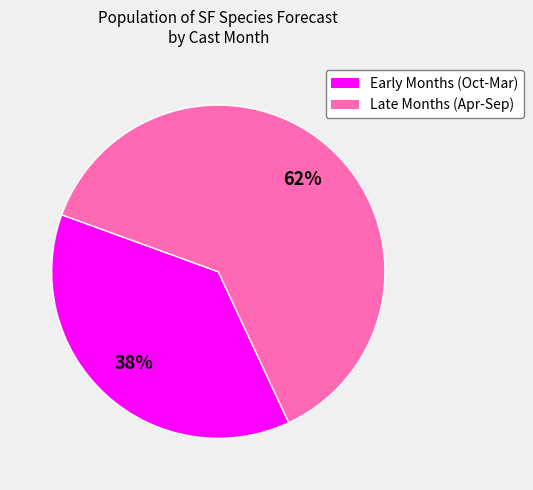

Is there any slice that represents more than half of the pie?

Yes